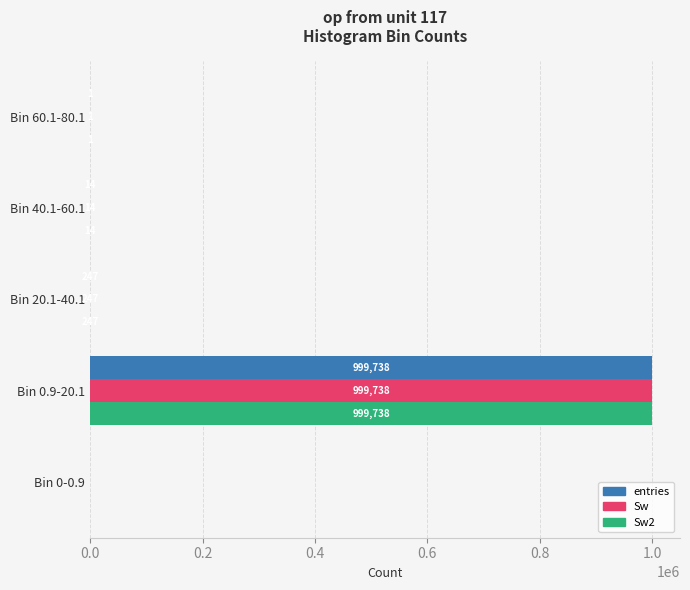

At which label is Sw2 closest to 499869?

Bin 20.1-40.1